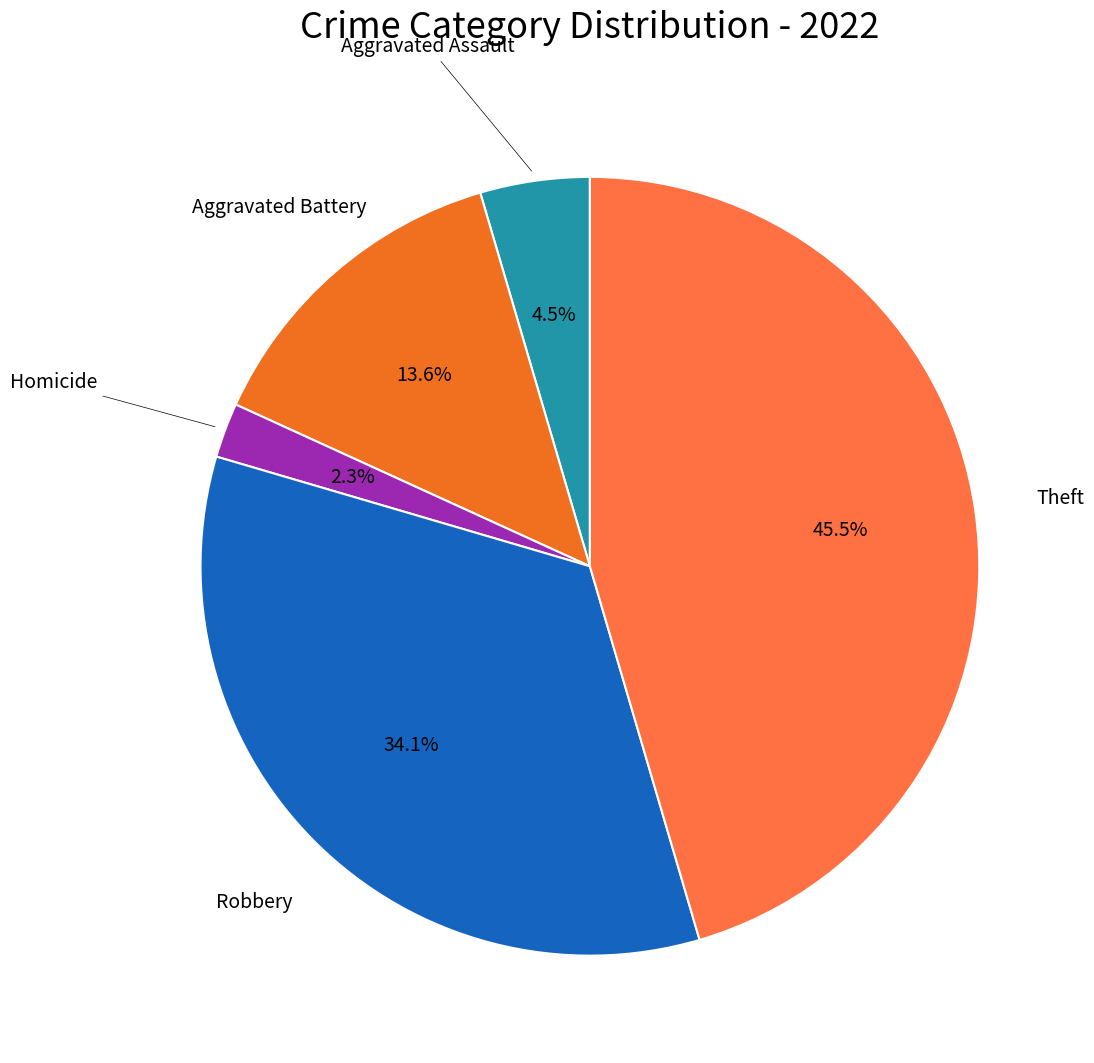

To the nearest percent, what is the difference between the largest and smallest slice percentages?

43%